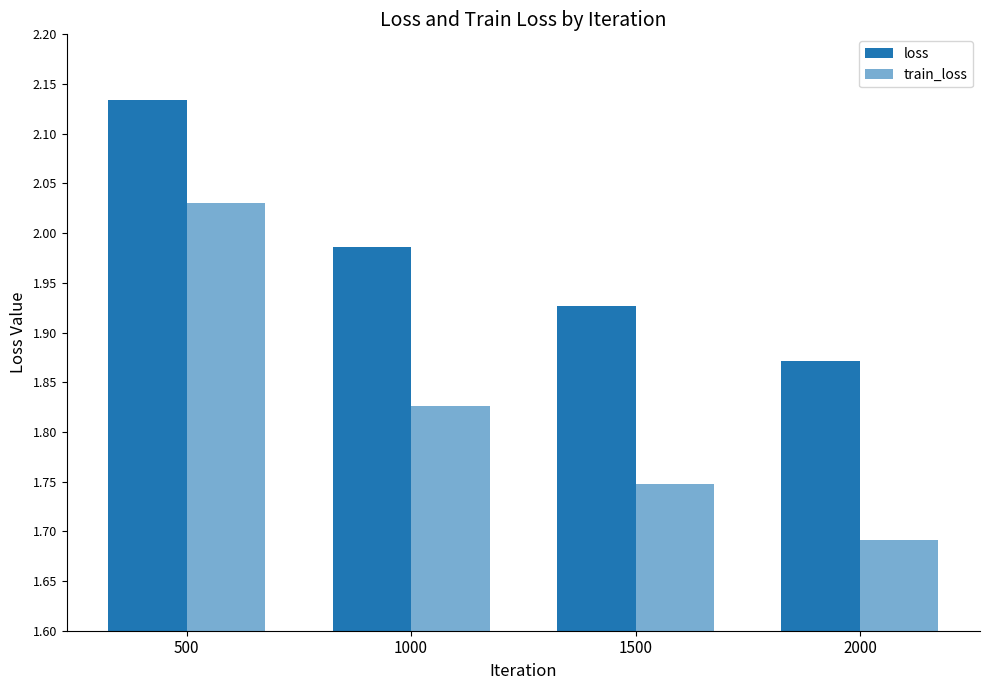

Count the number of categories in the chart.

4